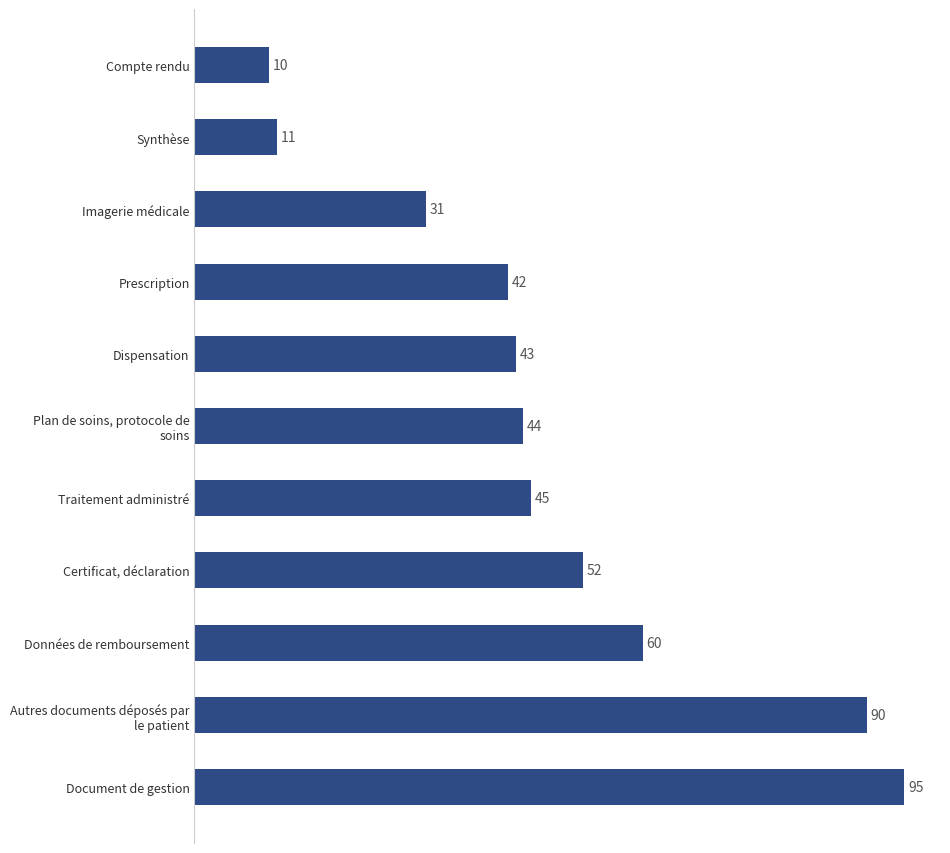

What is the label of the 3rd bar from the top?

Imagerie médicale